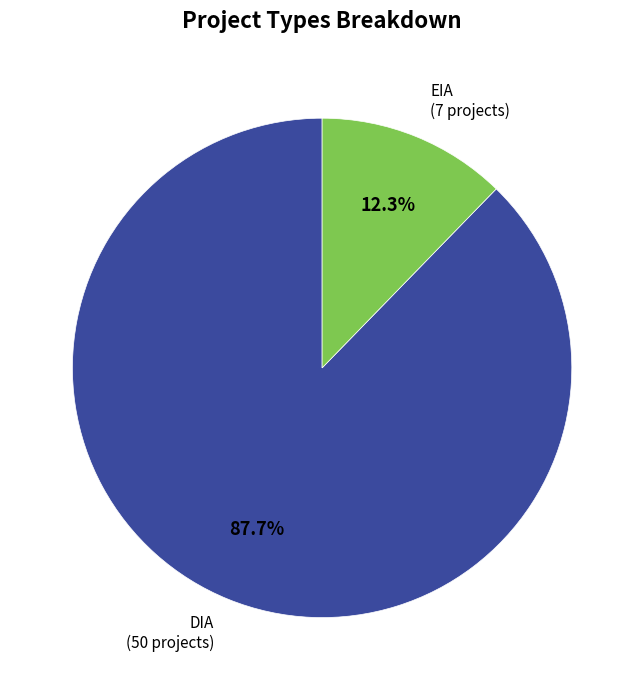

Rank the categories by value from highest to lowest.

DIA, EIA